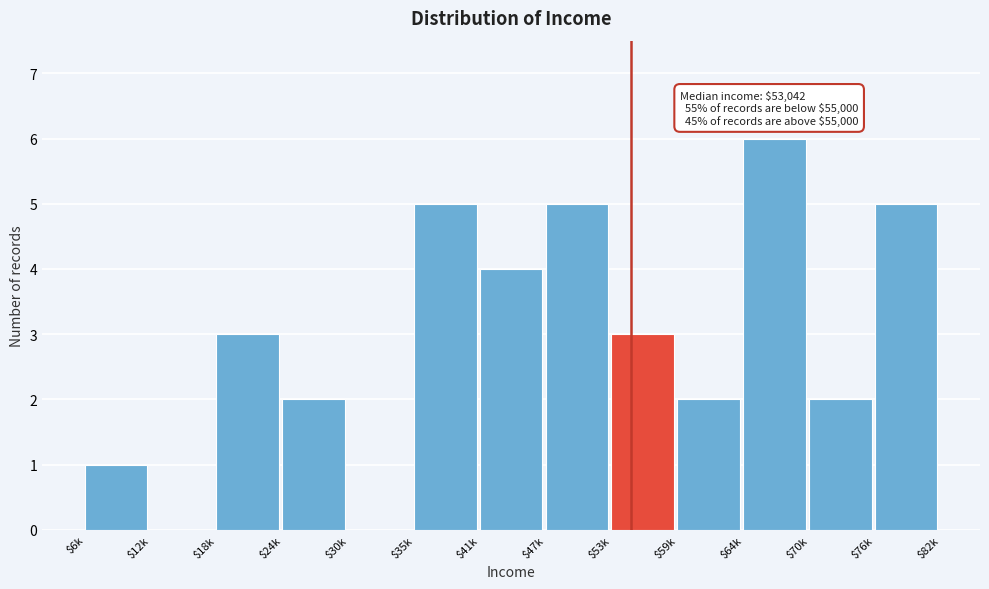

What is the sum of all values?

38